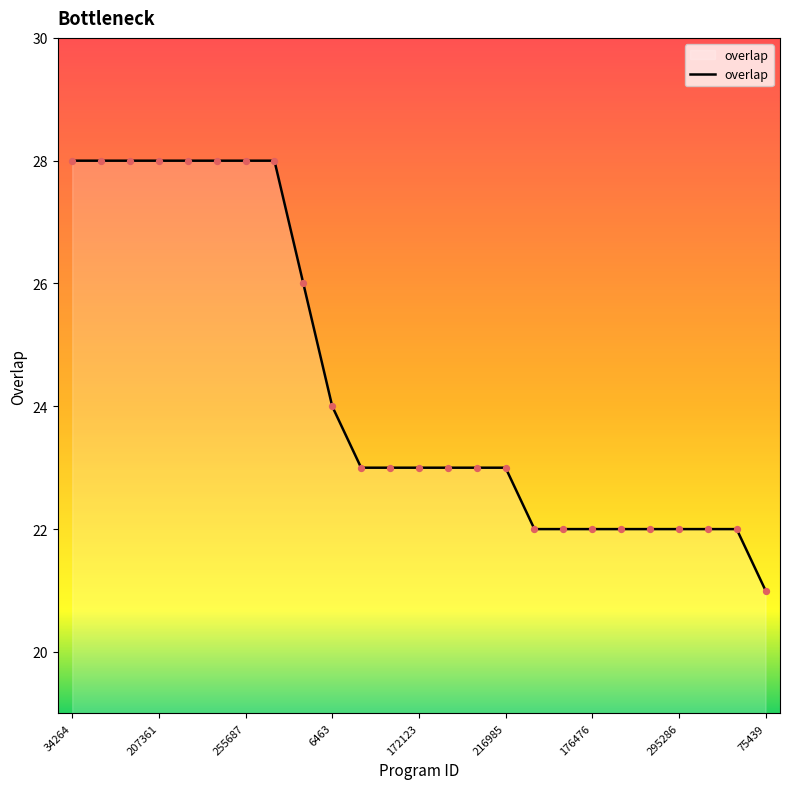

What is the minimum value shown in the chart?

21